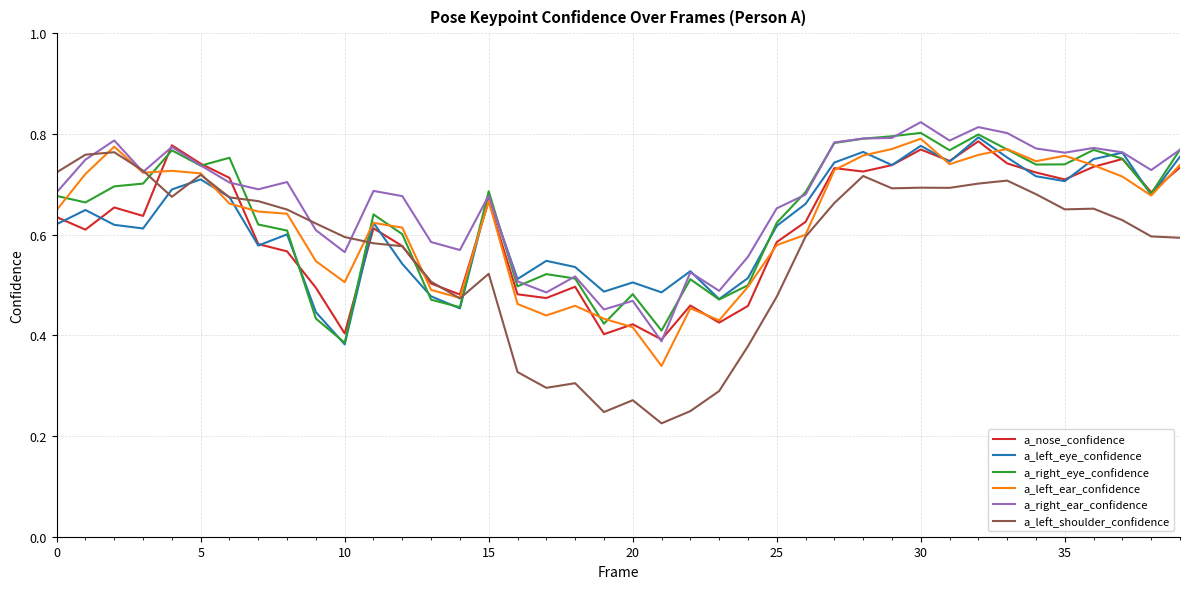

In a_nose_confidence, how many points are lower than both neighbors (excluding endpoints)?

12